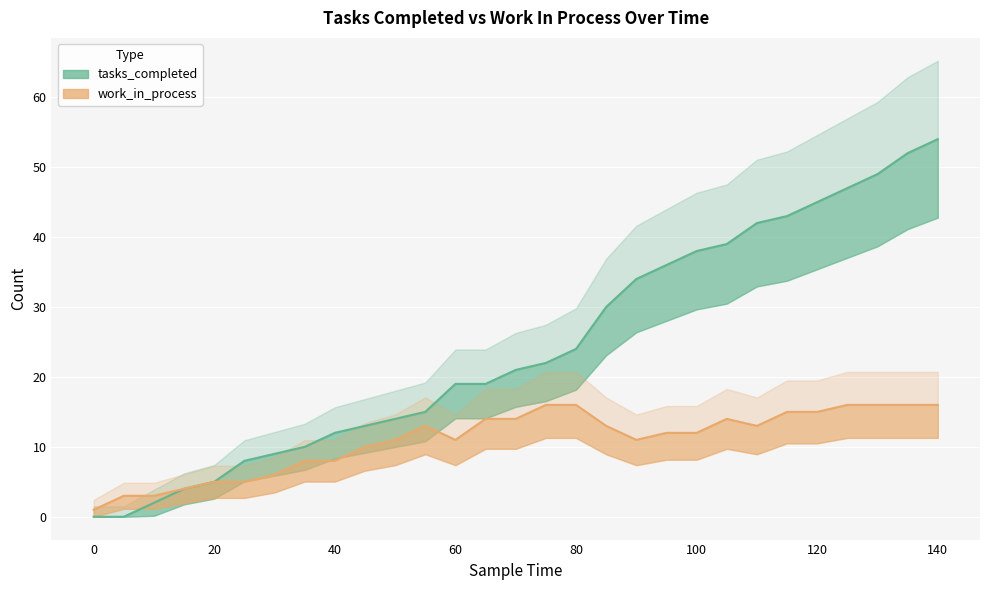

Reading left to right, what are all the values shown in this chart?

tasks_completed: 0	0	2	4	5	8	9	10	12	13	14	15	19	19	21	22	24	30	34	36	38	39	42	43	45	47	49	52	54
work_in_process: 1	3	3	4	5	5	6	8	8	10	11	13	11	14	14	16	16	13	11	12	12	14	13	15	15	16	16	16	16